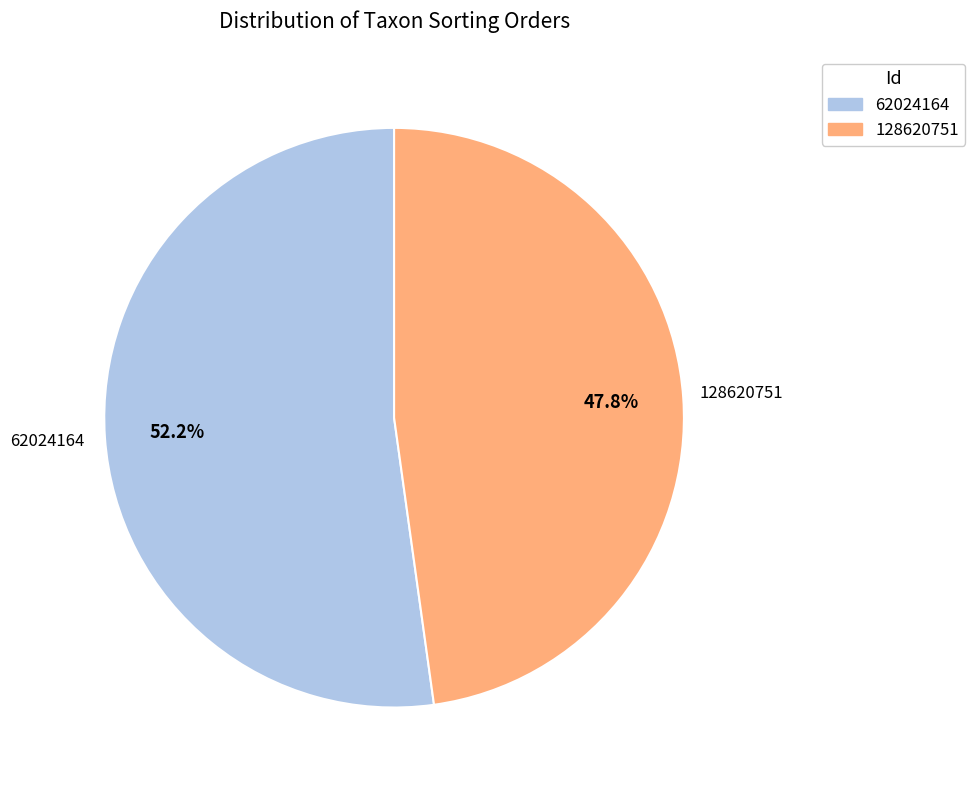

Between 62024164 and 128620751, which is larger?

62024164